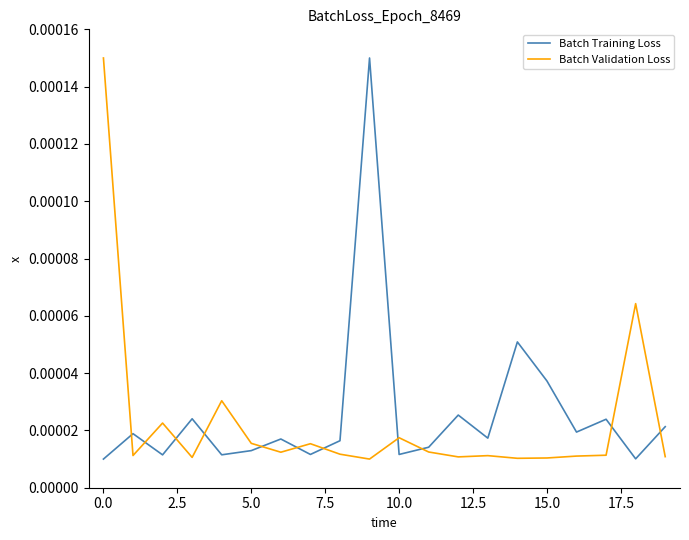

What are all the series names shown in the legend?

Batch Training Loss, Batch Validation Loss